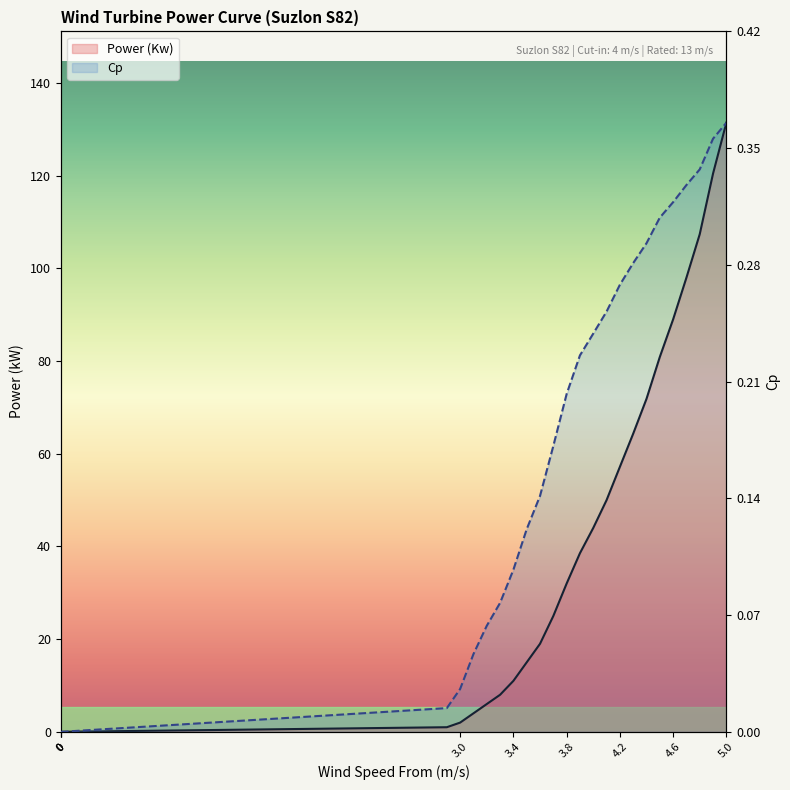

How many lines are shown in the chart?

2